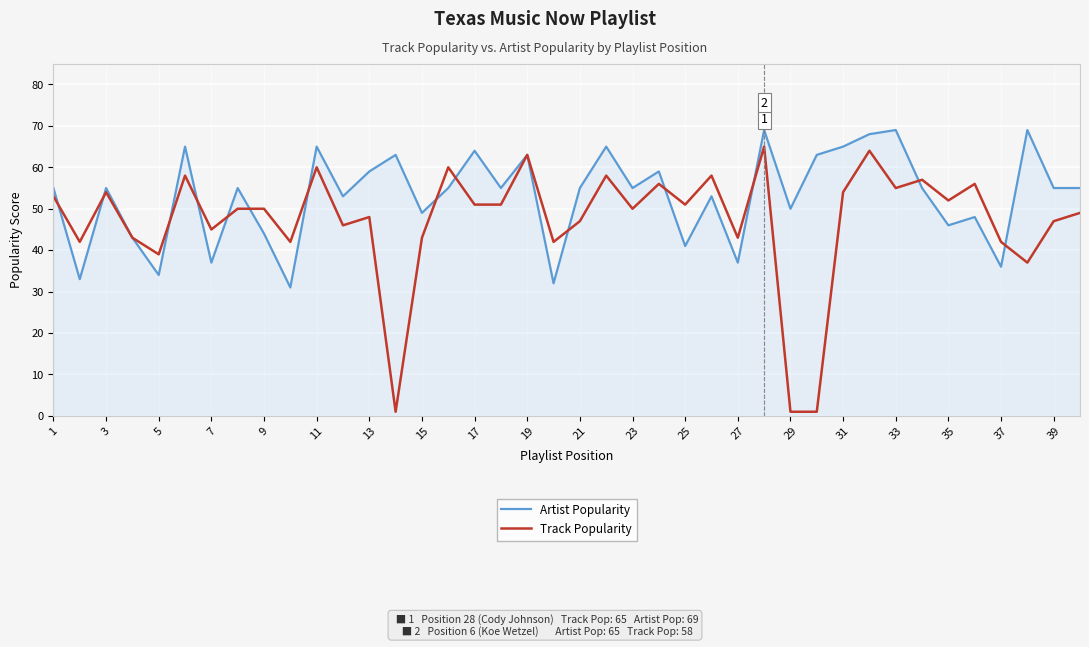

Does the chart have visible grid lines?

Yes